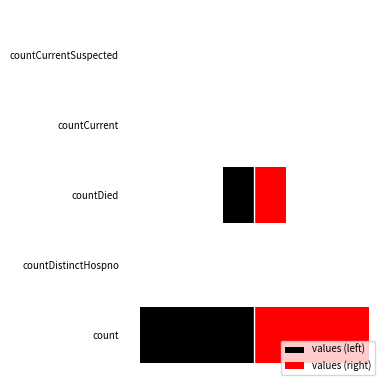

Which series has the widest spread of values?

values (left)